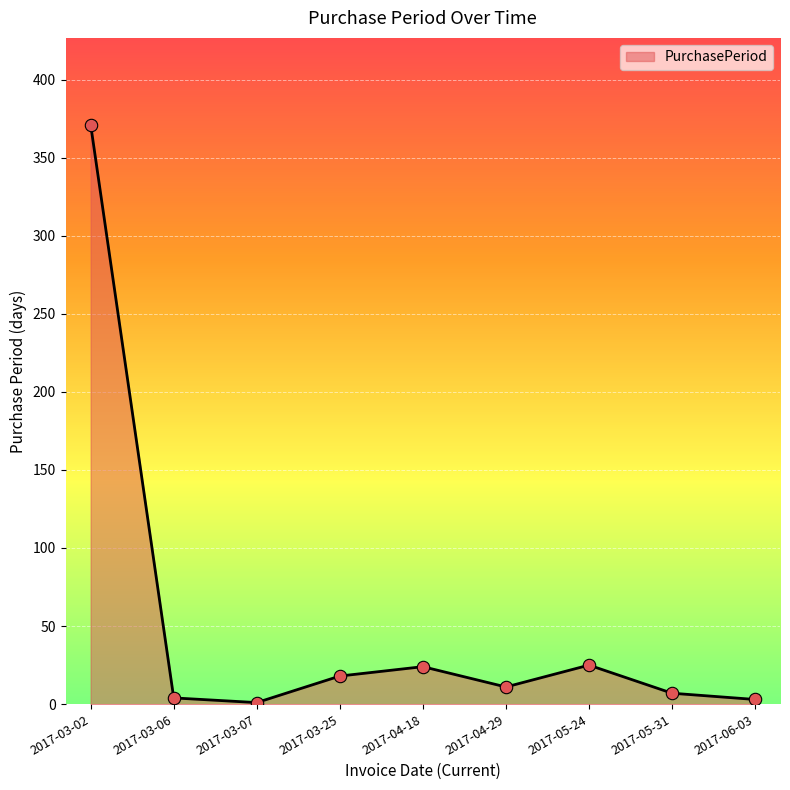

Approximately how many times larger is the value at 2017-04-29 compared to 2017-06-03?

3.7